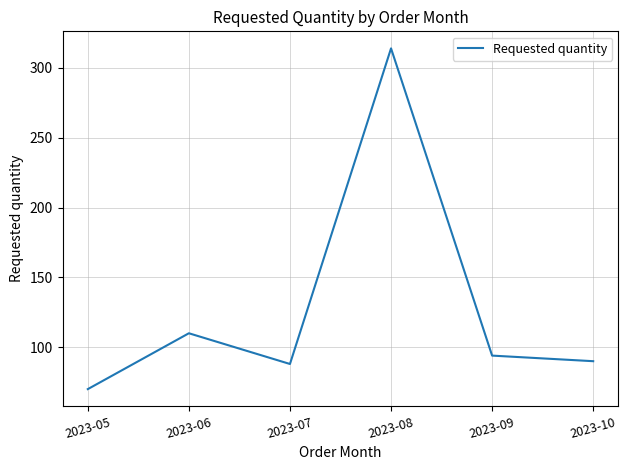

Is it true that the value at 2023-10 is 145?

False